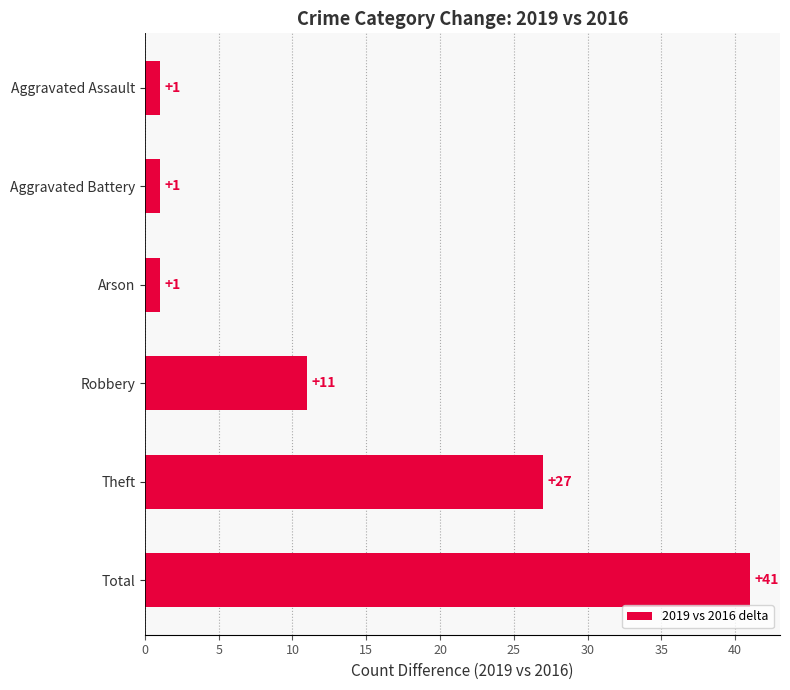

What is the value of the 3rd bar from the top?

1